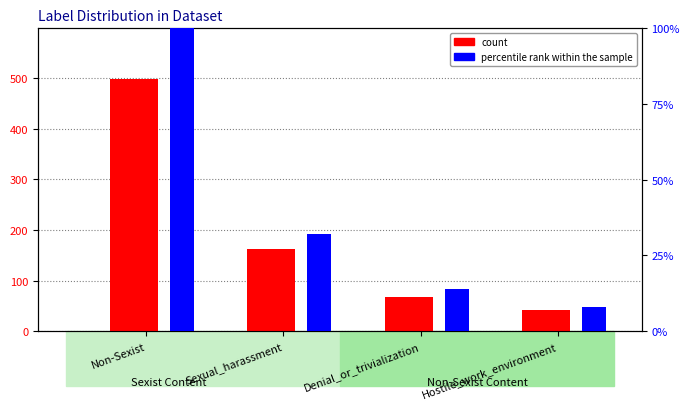

What is the difference between the maximum and minimum values in the percentile rank within the sample series?

92